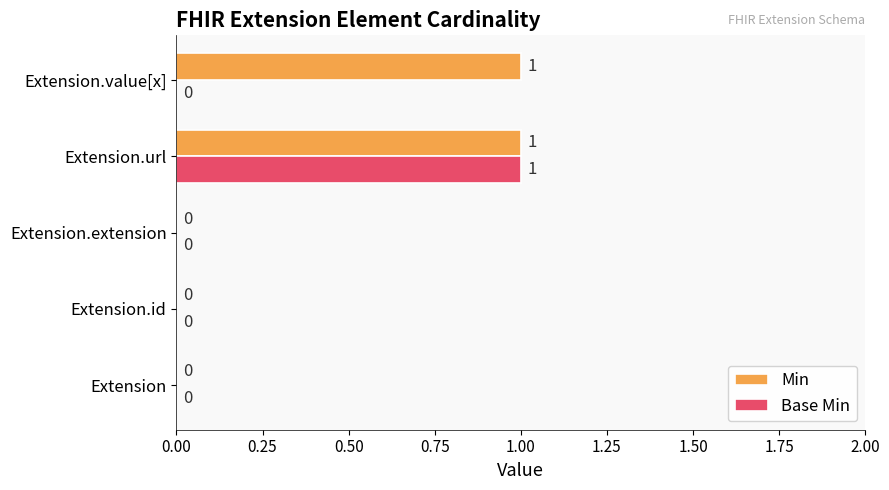

How many data points in Min are above 0?

2